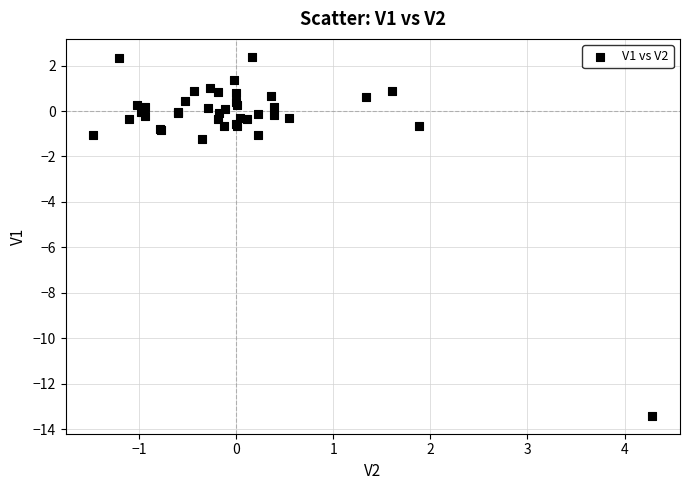

What Y value in the scatter plot is closest to -5?

-1.2